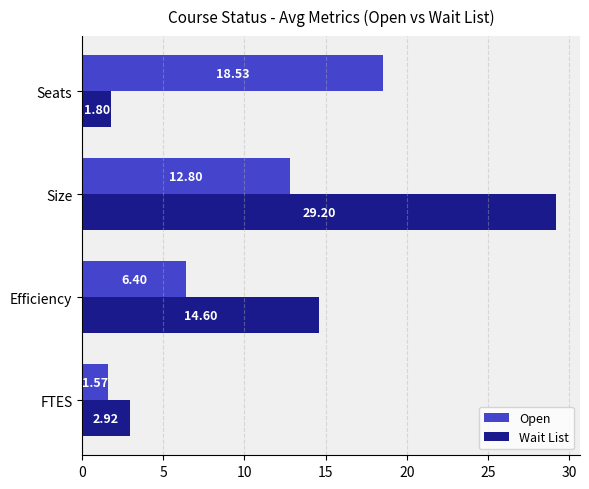

Is the value of Open at Efficiency greater than the value of Wait List at Seats?

Yes